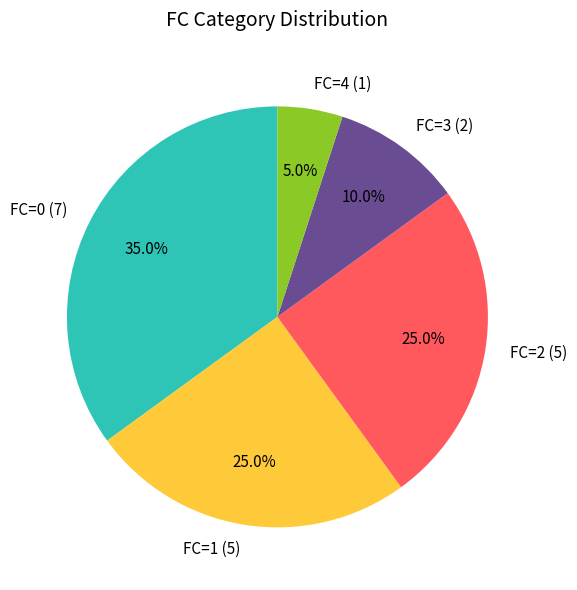

Is it true that FC=4 is 17% of the pie?

False